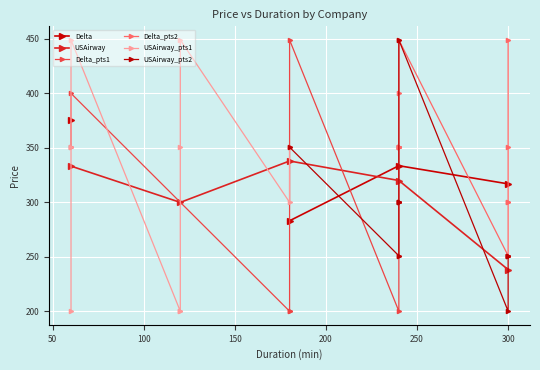

Where does the Delta_Duration series first go above 240?

180